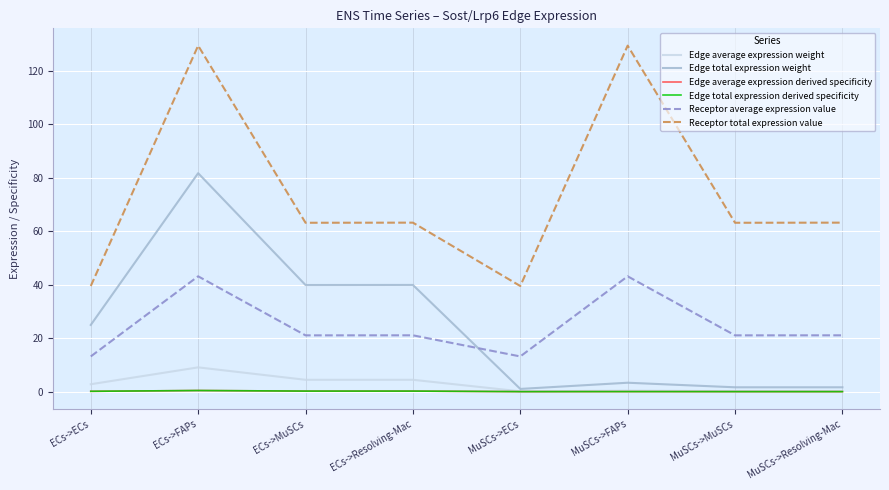

Does the chart have visible grid lines?

Yes